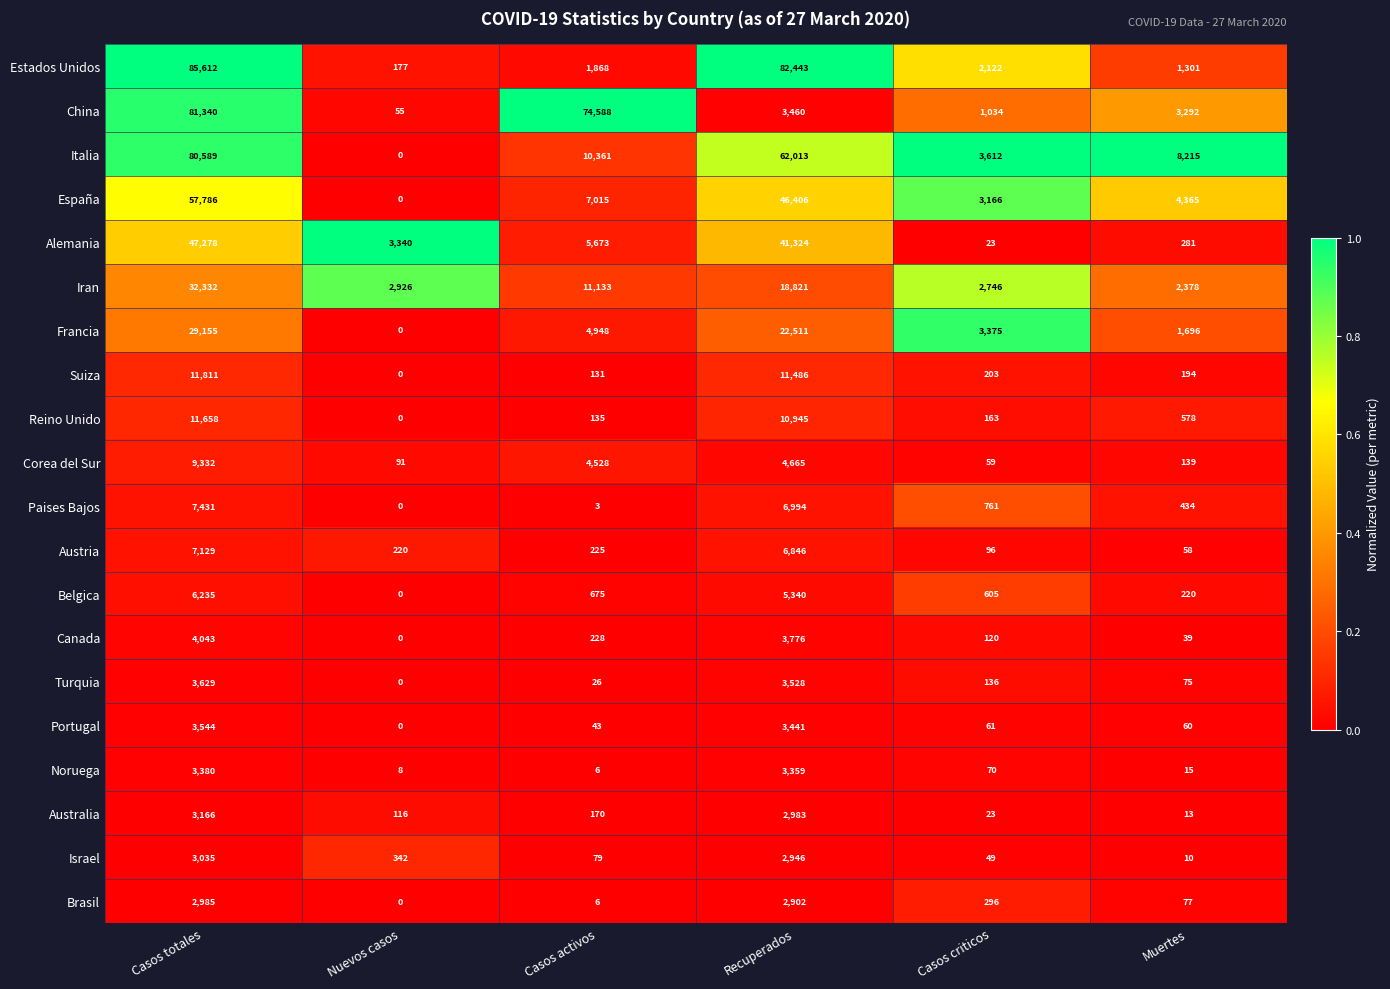

Rank the series at Muertes from lowest to highest value.

Israel, Australia, Noruega, Canada, Austria, Portugal, Turquia, Brasil, Corea del Sur, Suiza, Belgica, Alemania, Paises Bajos, Reino Unido, Estados Unidos, Francia, Iran, China, España, Italia